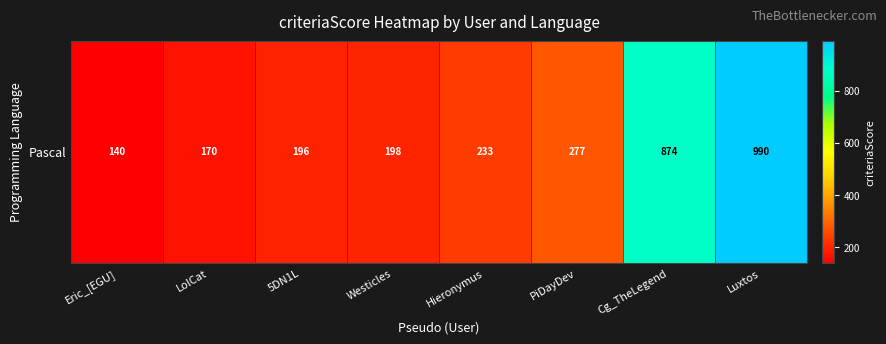

What is the maximum value shown in the chart?

990